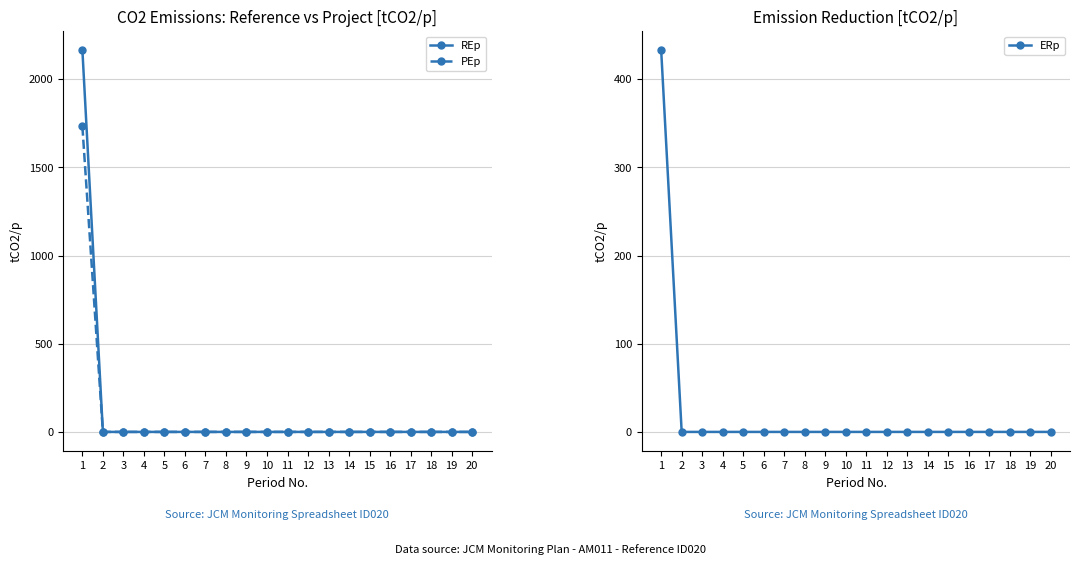

Does the chart have visible grid lines?

Yes